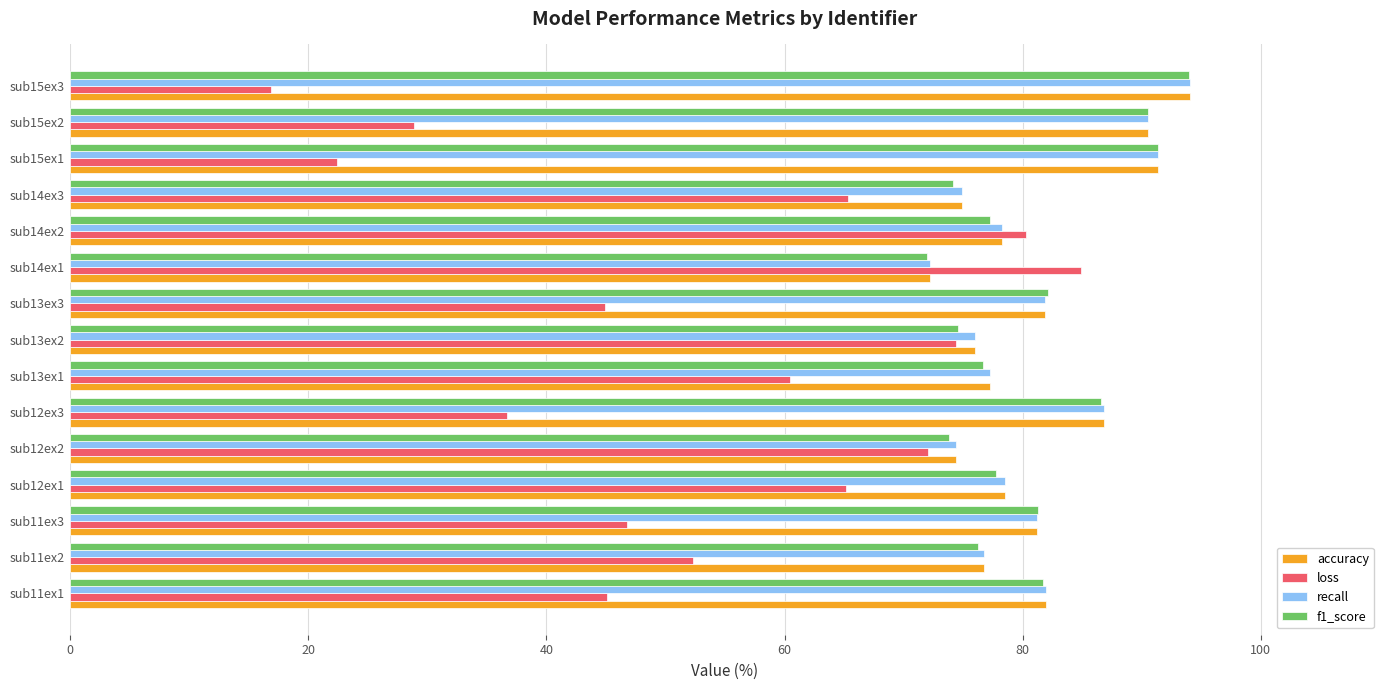

What is the spread (max minus min) of values at sub14ex2?

3.0